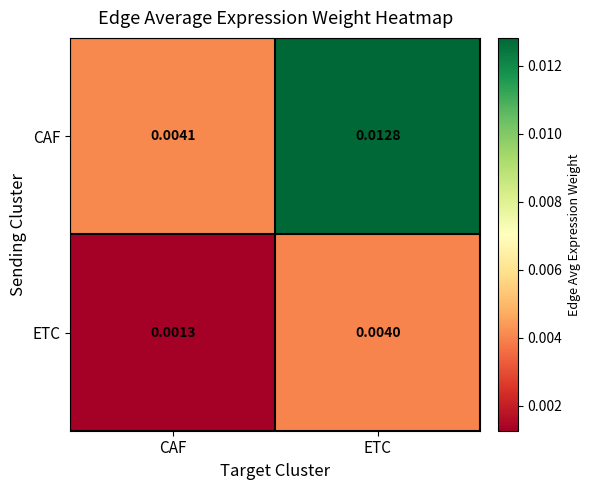

At which category does the chart reach its minimum across all series?

CAF